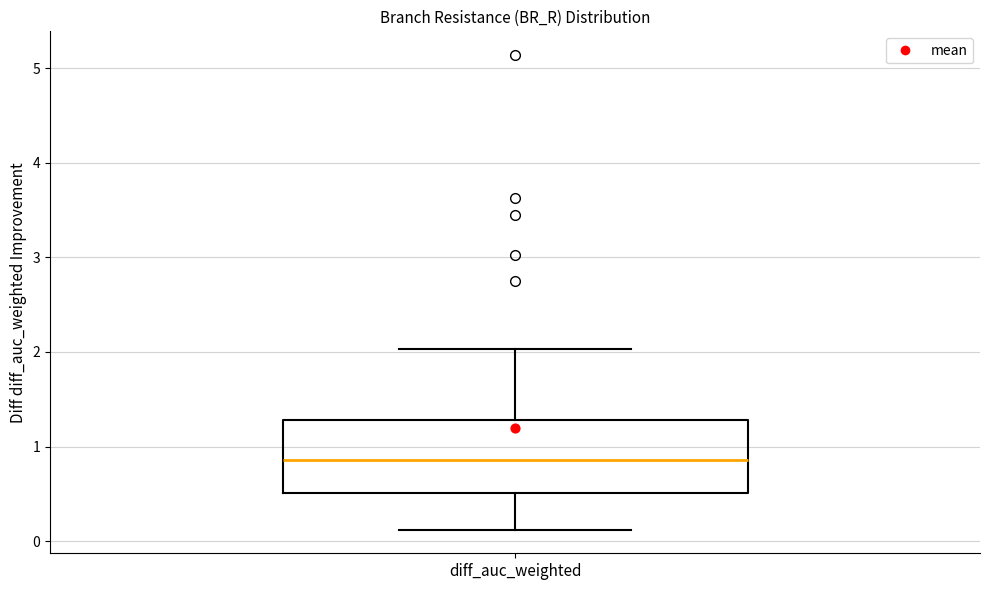

Where is the lower edge of the box for diff_auc_weighted on the y-axis? The values are not printed on the chart, so give them approximately, as read against the axis.

0.5